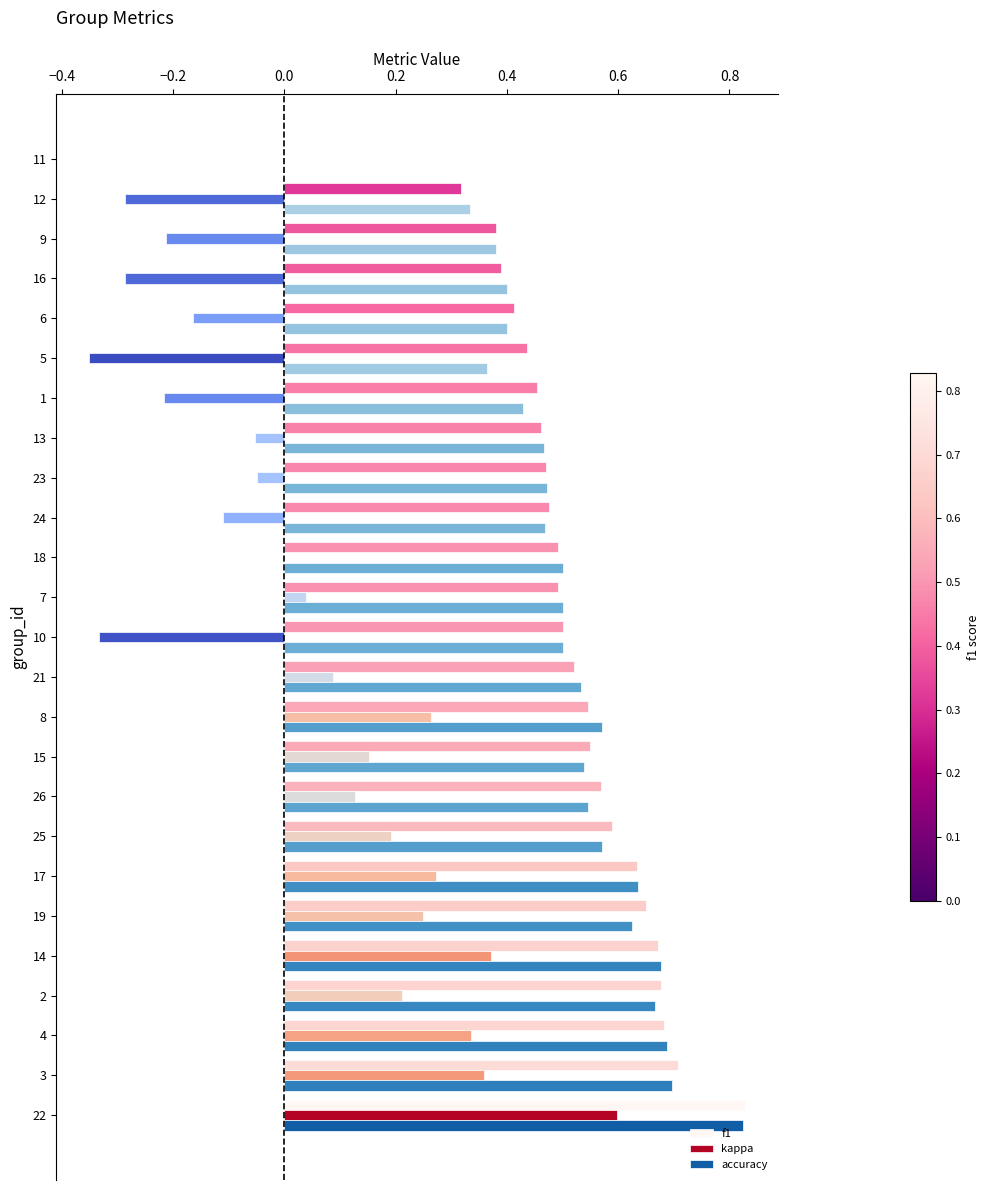

What is the total value across all series at 23?

0.9